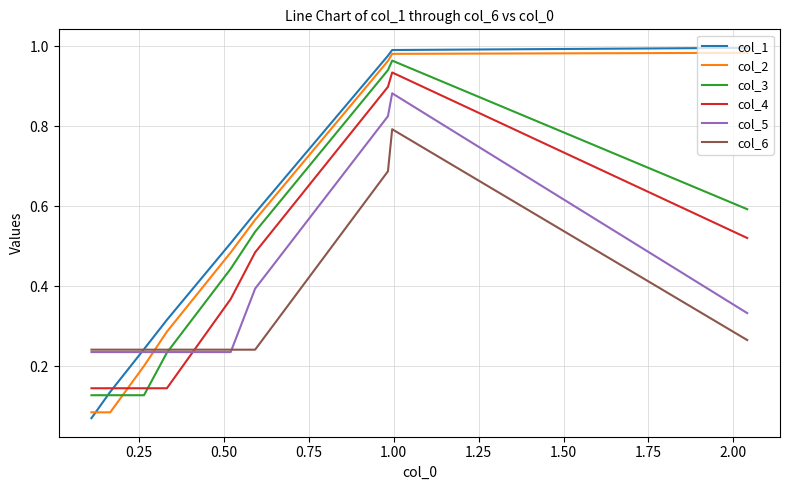

What is the difference between the second highest and second lowest values in the col_3 series?

0.8